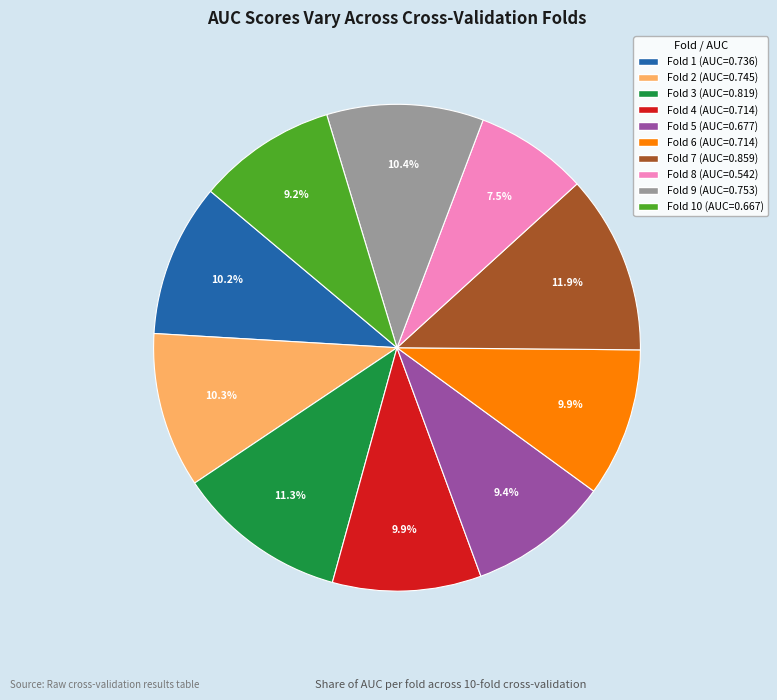

How many segments does this pie chart have?

10